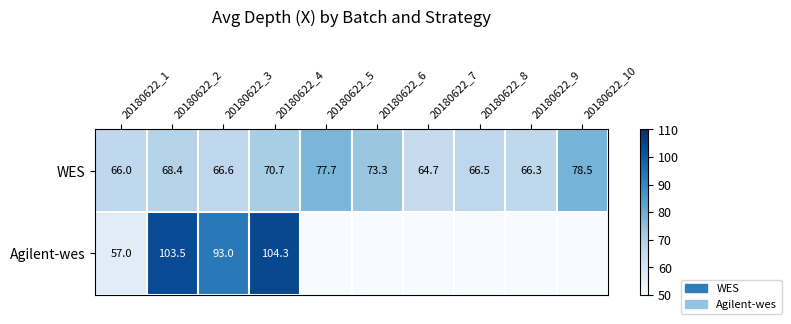

What is the total value across all series at 20180622_4?

175.0